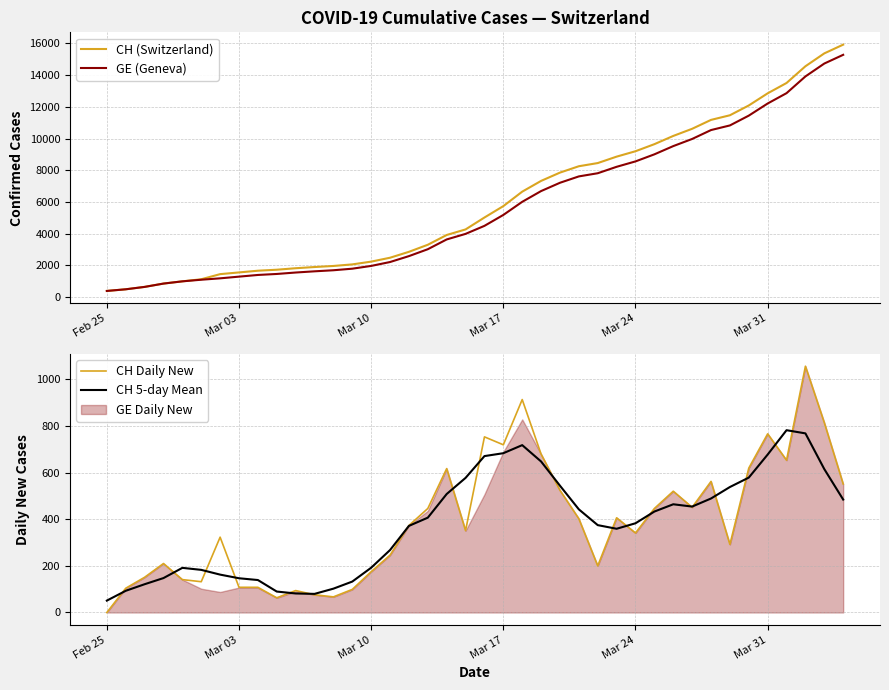

Which series has the widest spread of values?

CH (Switzerland)